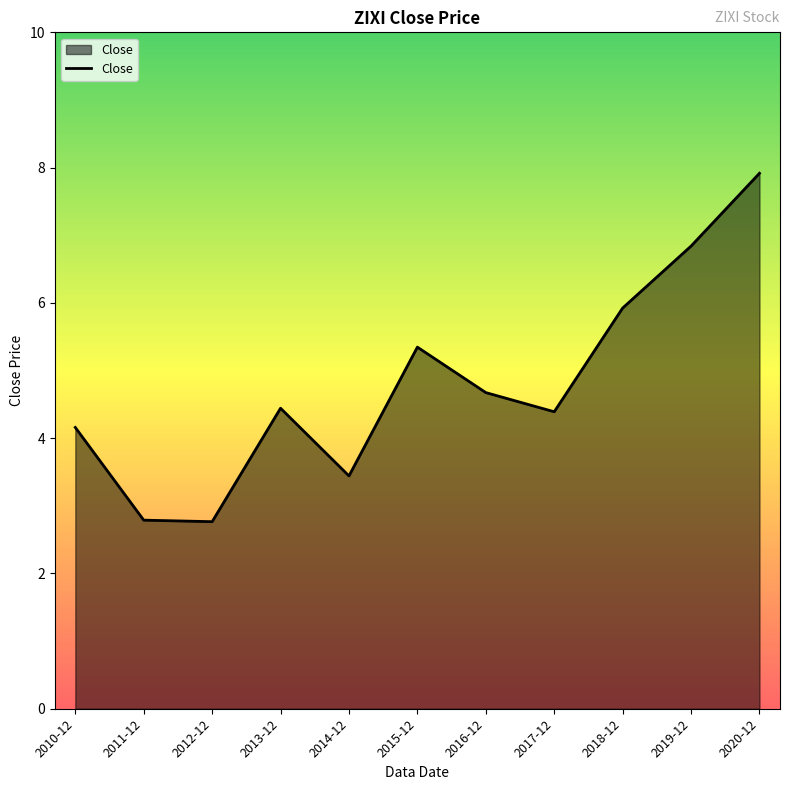

At which label does the data first exceed 4?

2010-12